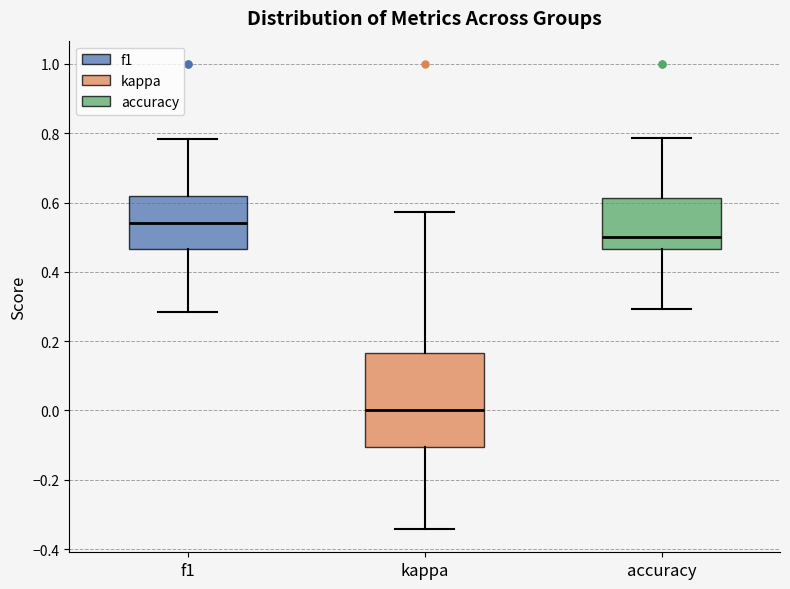

Reading left to right, read every box against the y-axis: the position of its median line, the range the box covers, and the ends of its whiskers. The values are not printed on the chart, so give them approximately, as read against the axis.

f1: median 0.54, box 0.46 to 0.62, whiskers 0.28 to 0.78
kappa: median 0.00, box -0.10 to 0.16, whiskers -0.34 to 0.58
accuracy: median 0.50, box 0.46 to 0.62, whiskers 0.30 to 0.78